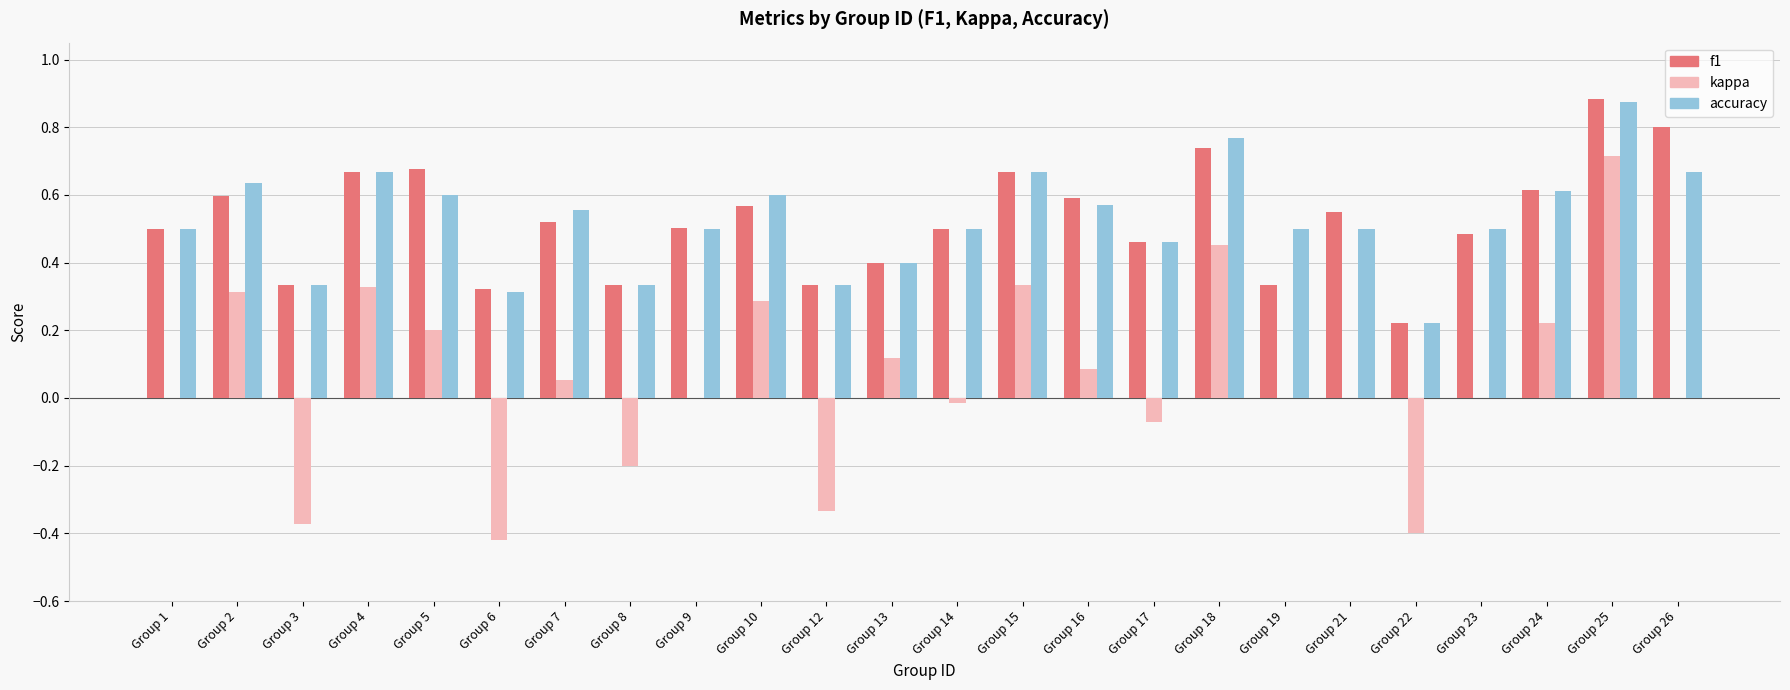

How many categories are shown in the chart?

24